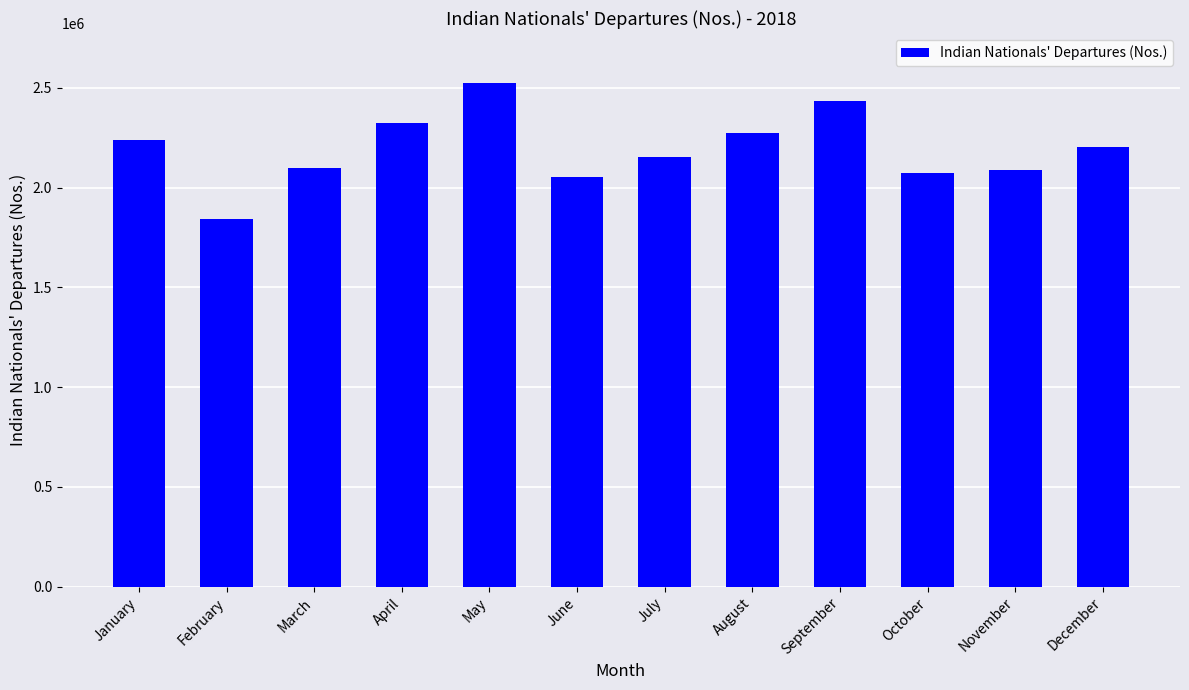

How many series are shown in this chart?

1